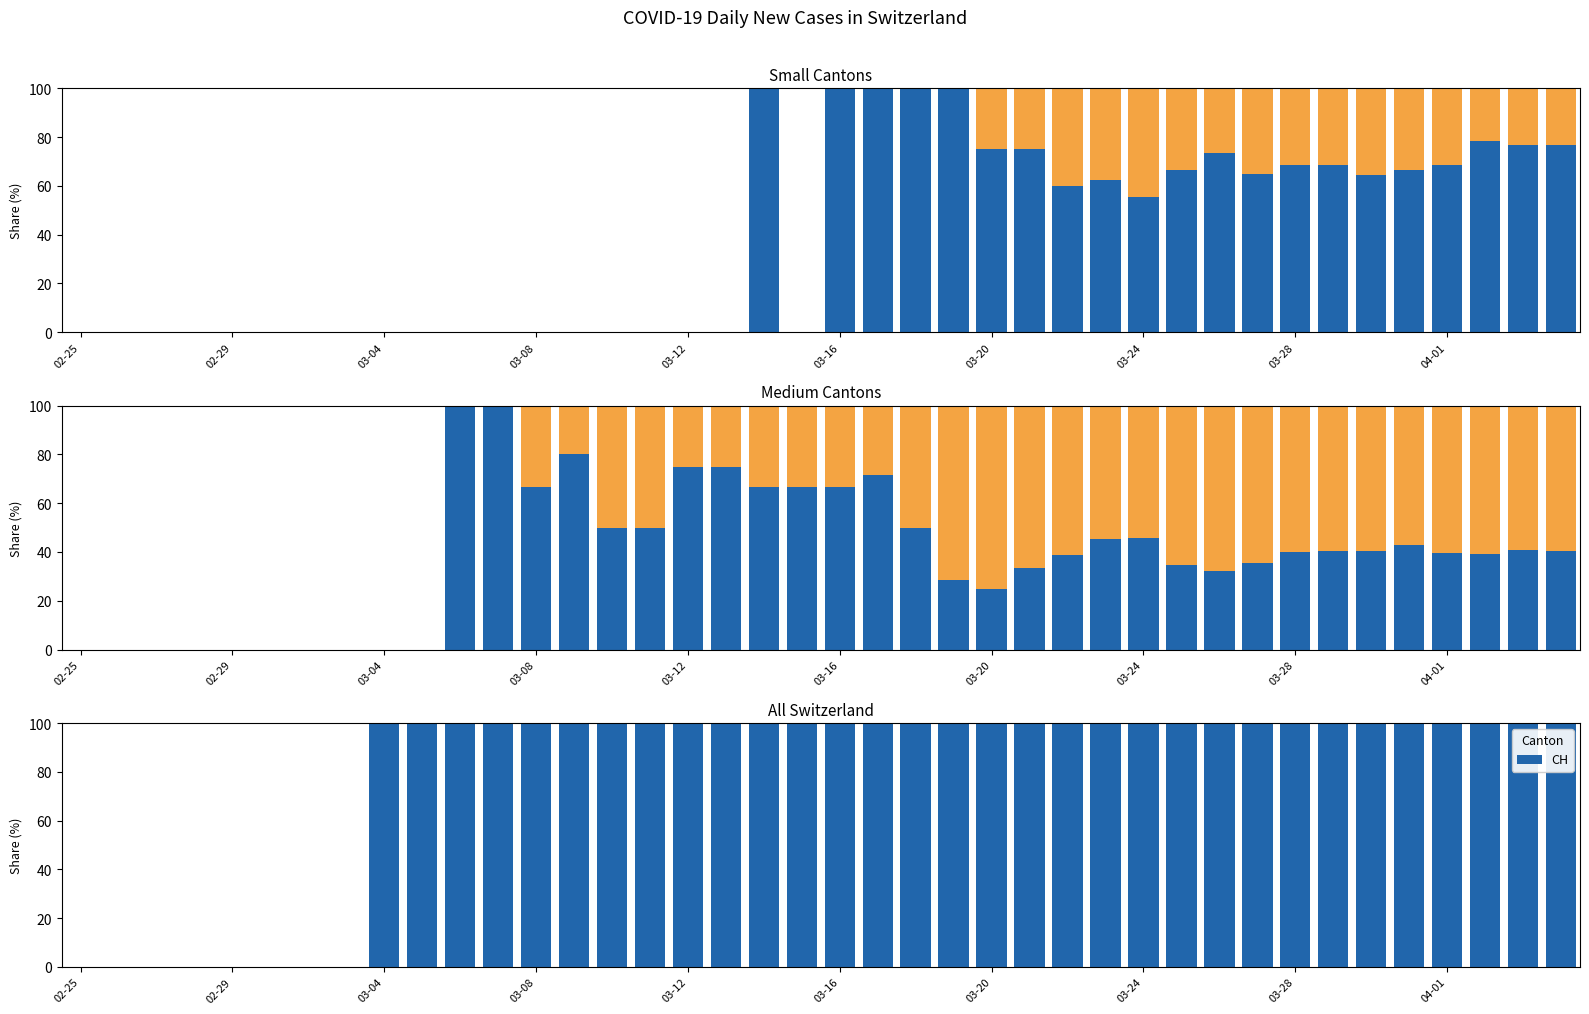

What is the sum of all CH values?

3200